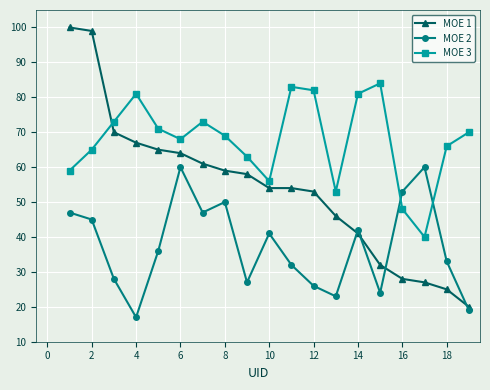

Which series has the largest total across all categories?

MOE 3